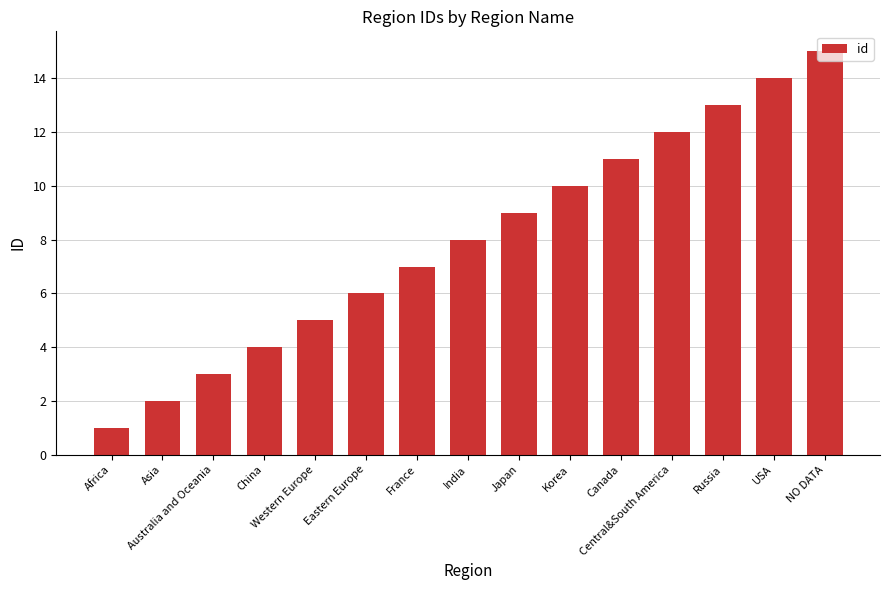

Are the bars horizontal?

No